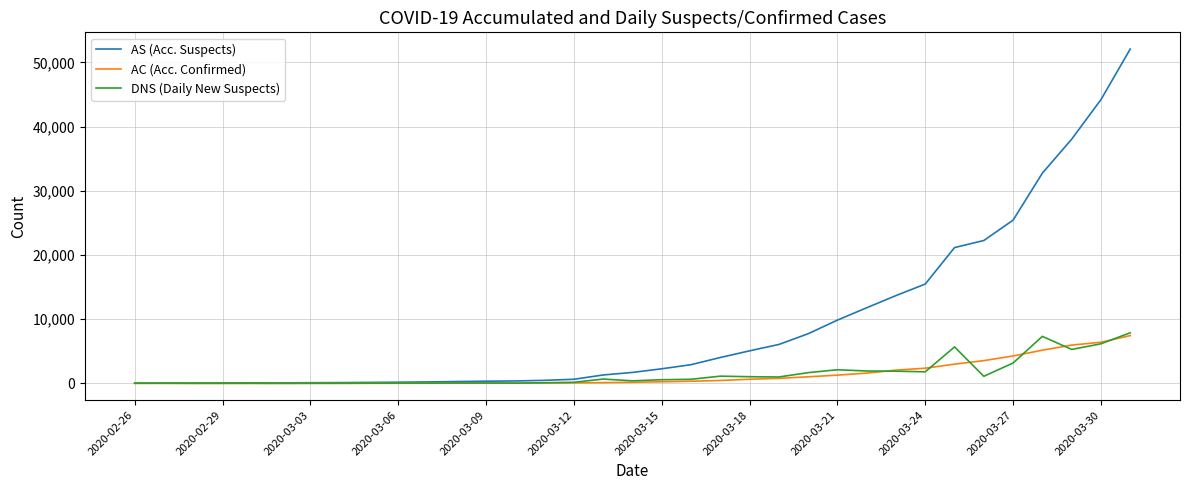

What is the maximum value shown in the chart?

52086